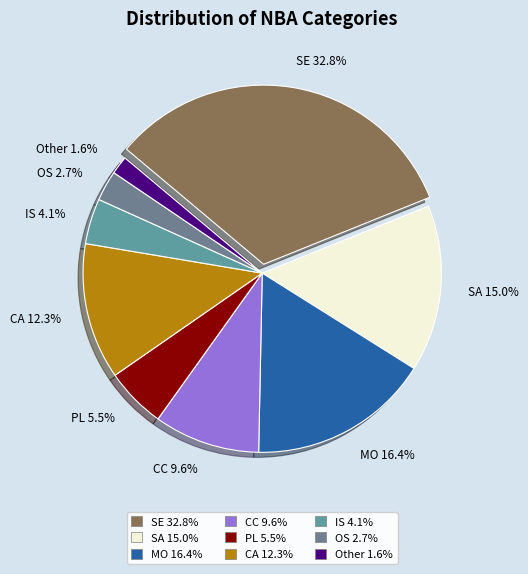

What percentage do MO 16.4% and SA 15.0% together represent?

31.4%